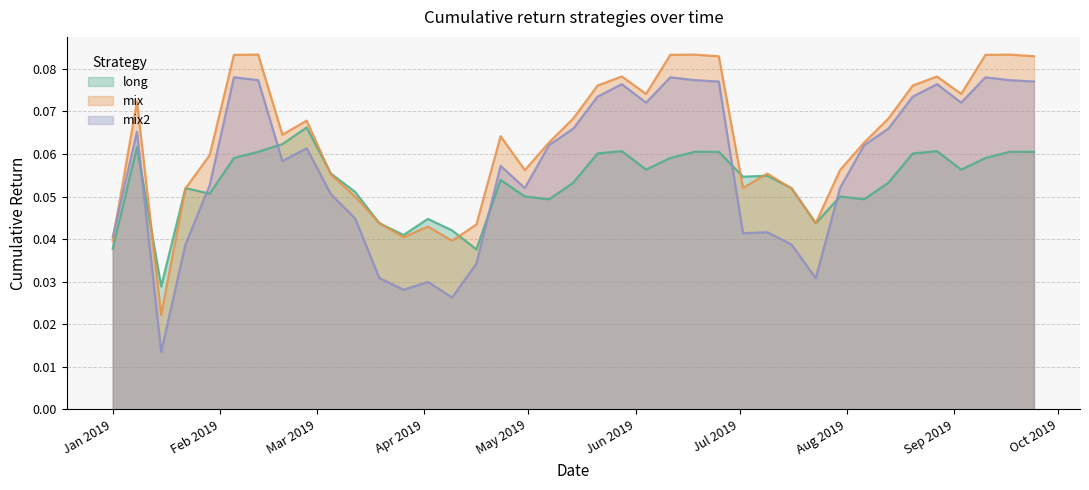

Rank the series by their average value, from lowest to highest.

long, mix2, mix